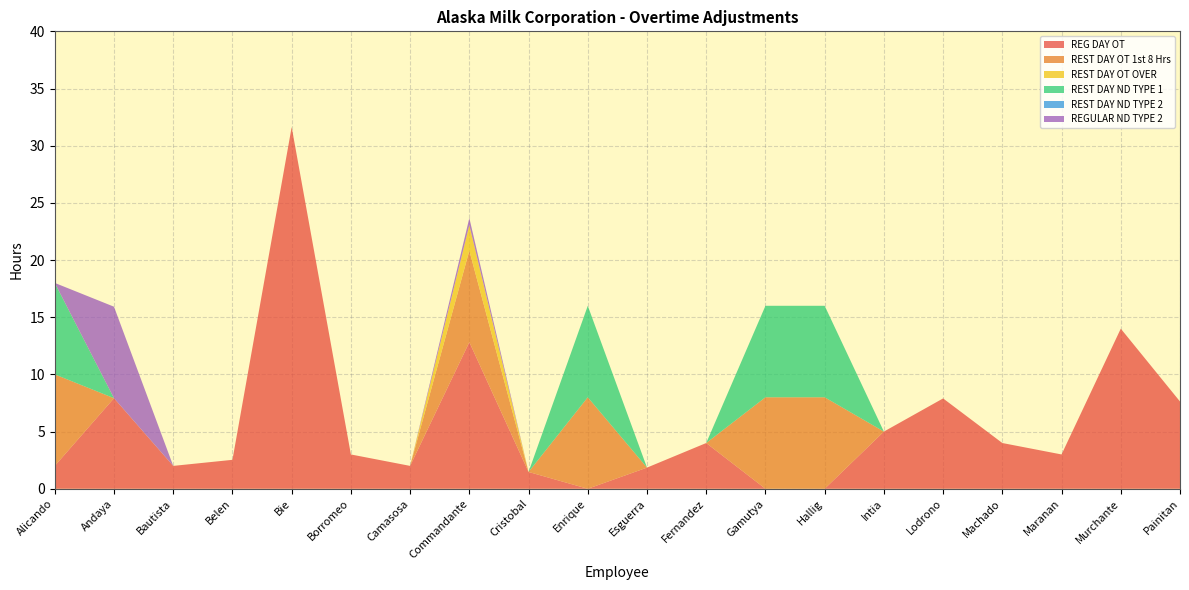

Reading left to right, list all the values displayed in this chart.

REG DAY OT: 2.0	7.9	2.0	2.5	31.6	3.0	2.0	12.8	1.5	0.0	1.9	4.0	0.0	0.0	5.0	7.9	4.0	3.0	14.0	7.6
REST DAY OT 1st 8 Hrs: 8.0	0.0	0.0	0.0	0.0	0.0	0.0	8.0	0.0	8.0	0.0	0.0	8.0	8.0	0.0	0.0	0.0	0.0	0.0	0.0
REST DAY OT OVER: 0.0	0.0	0.0	0.0	0.0	0.0	0.0	2.2	0.0	0.0	0.0	0.0	0.0	0.0	0.0	0.0	0.0	0.0	0.0	0.0
REST DAY ND TYPE 1: 8.0	0.0	0.0	0.0	0.0	0.0	0.0	0.0	0.0	8.0	0.0	0.0	8.0	8.0	0.0	0.0	0.0	0.0	0.0	0.0
REST DAY ND TYPE 2: 0.0	0.0	0.0	0.0	0.0	0.0	0.0	0.0	0.0	0.0	0.0	0.0	0.0	0.0	0.0	0.0	0.0	0.0	0.0	0.0
REGULAR ND TYPE 2: 0.0	8.0	0.0	0.0	0.0	0.0	0.0	0.6	0.0	0.0	0.0	0.0	0.0	0.0	0.0	0.0	0.0	0.0	0.0	0.0